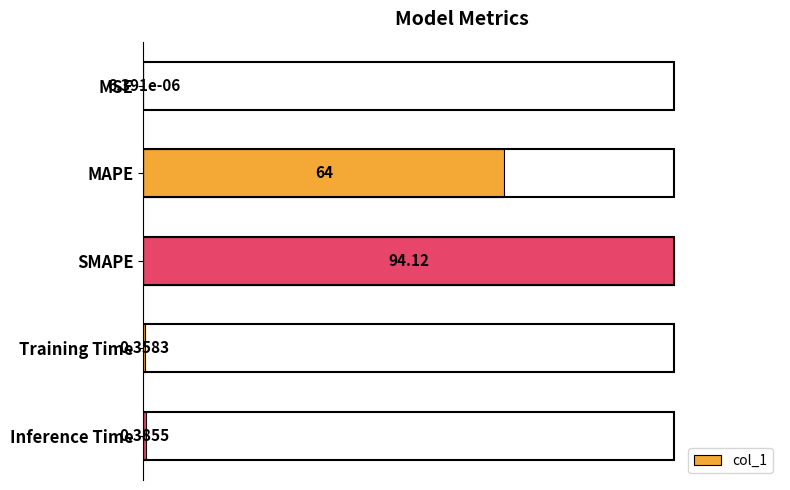

At which category does the chart reach its peak across all series?

SMAPE